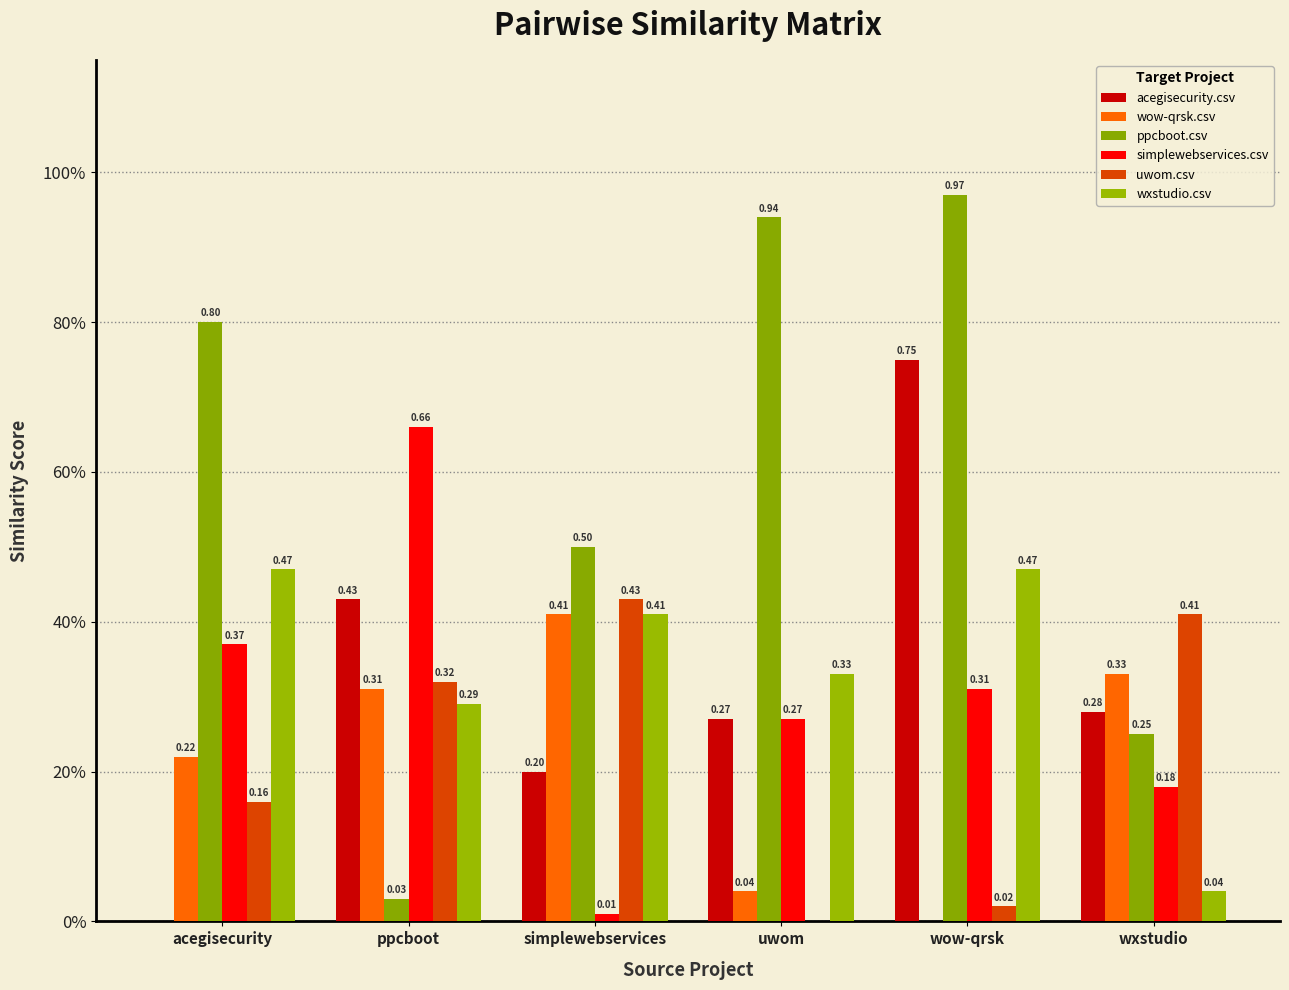

Are the bars horizontal?

No